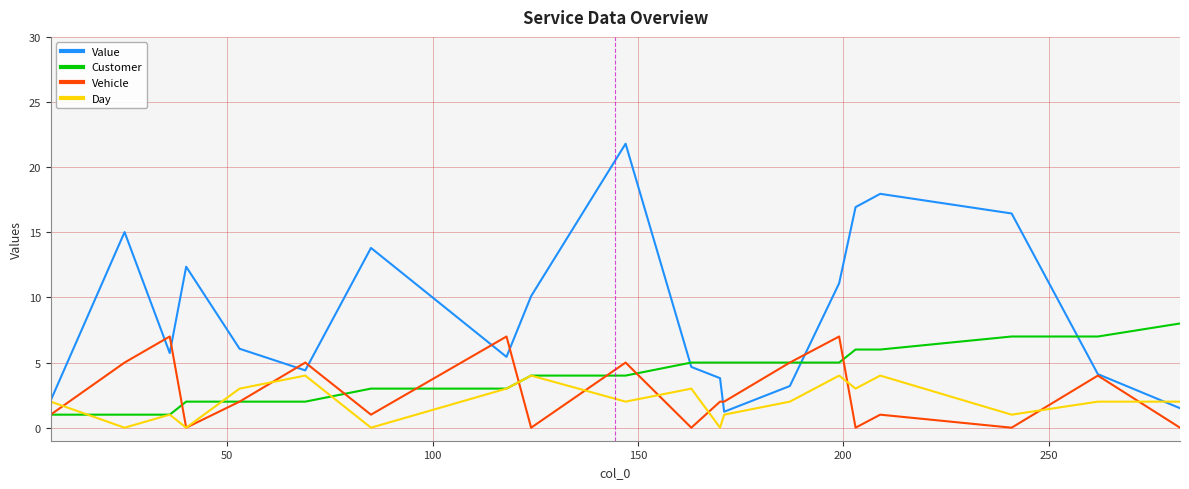

After their last crossing, which series has the higher values: Vehicle or Value?

Value